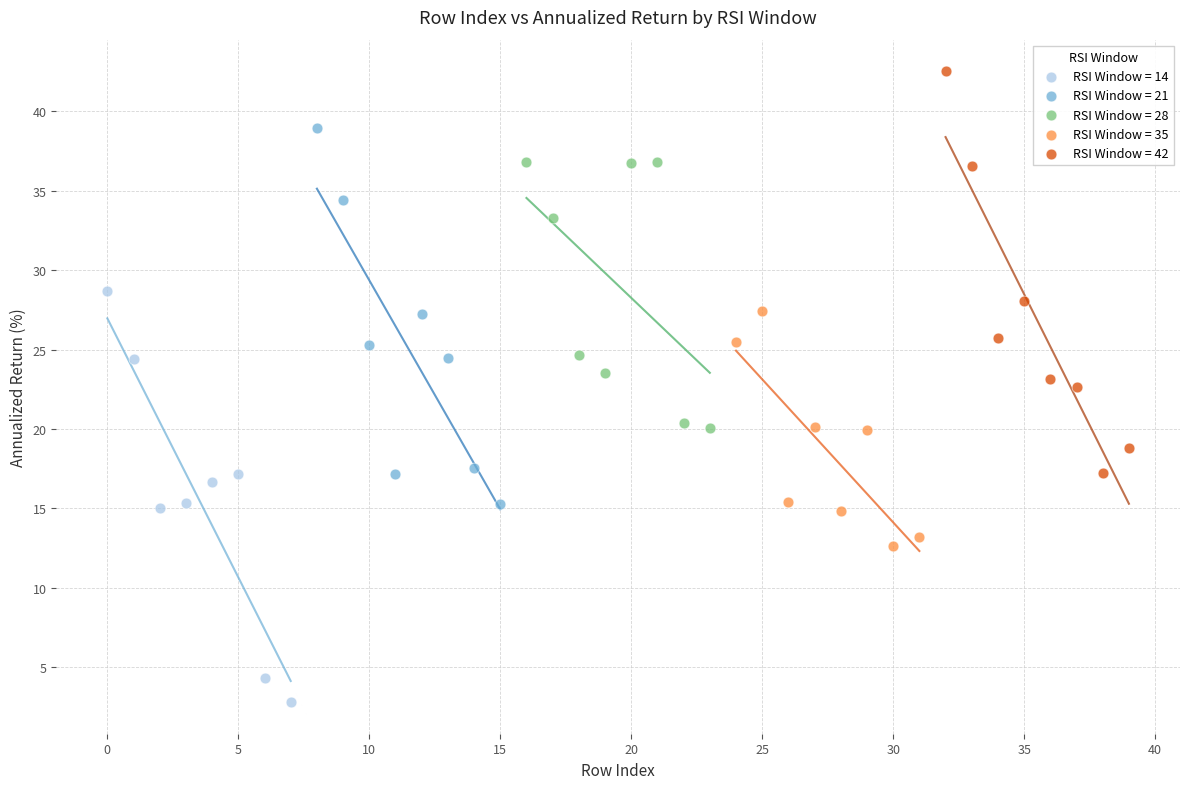

Which series contains the lowest Y value?

RSI Window = 14